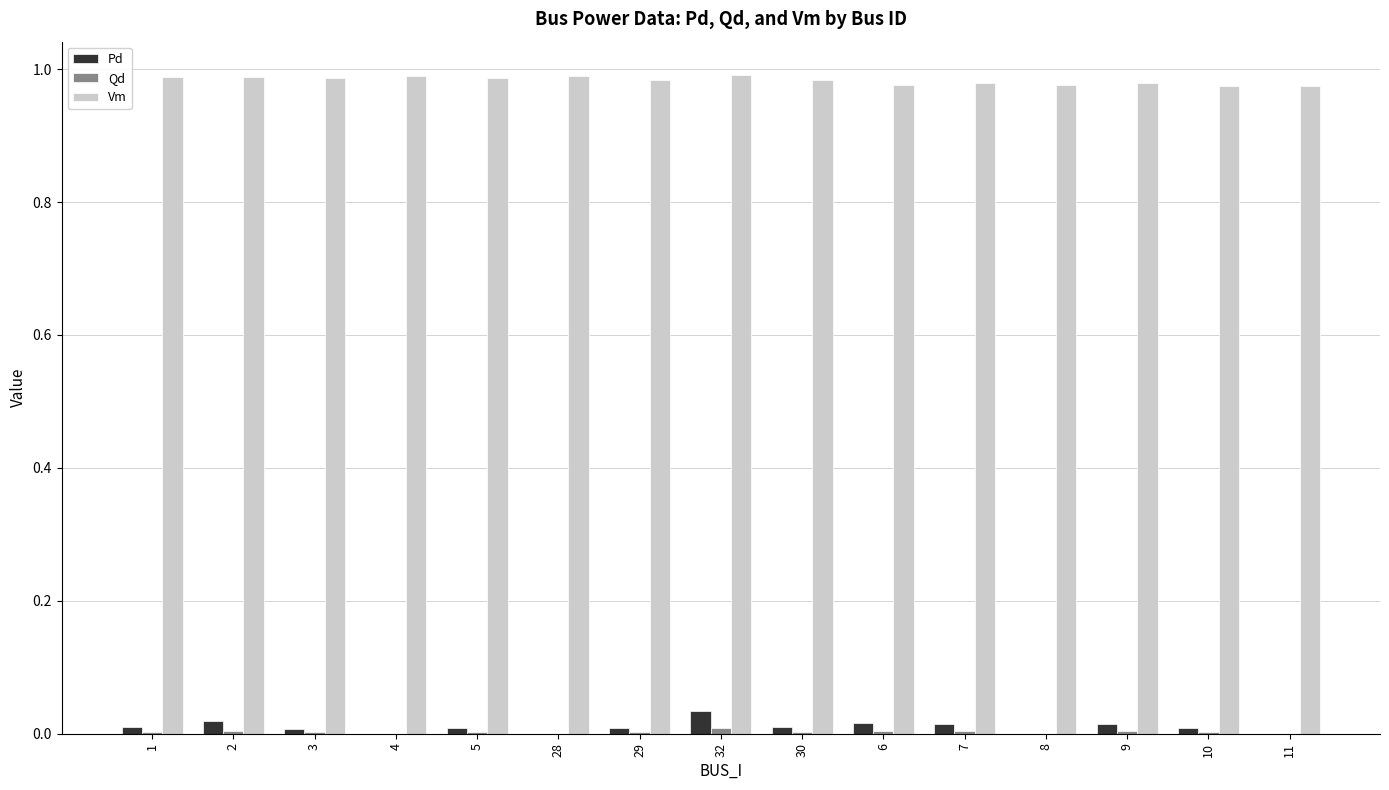

The Vm series shows 0.5 at 28. True or false?

False